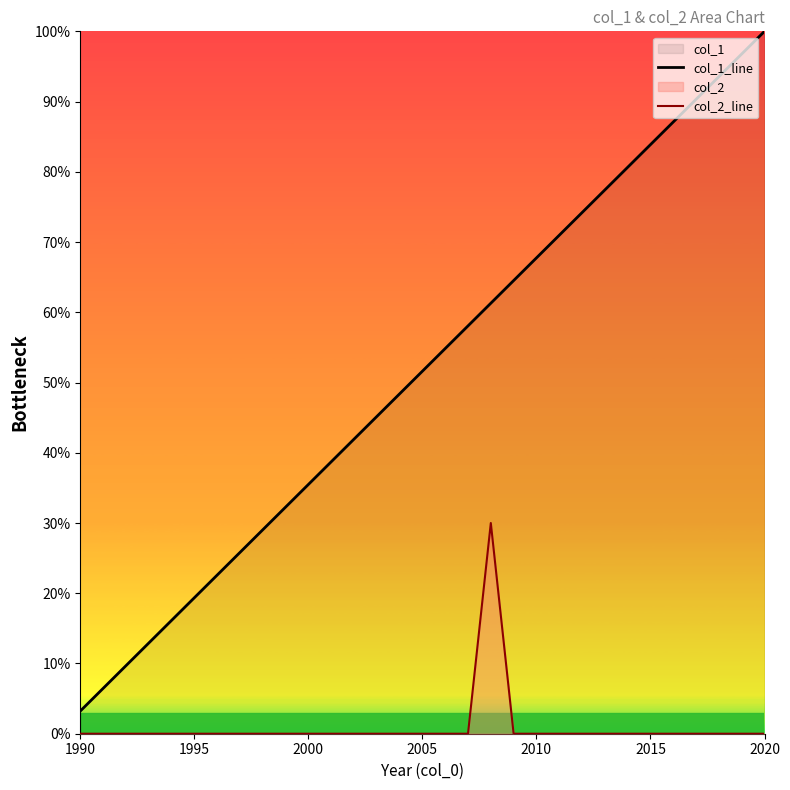

Which series has the largest range (max minus min)?

col_1_line